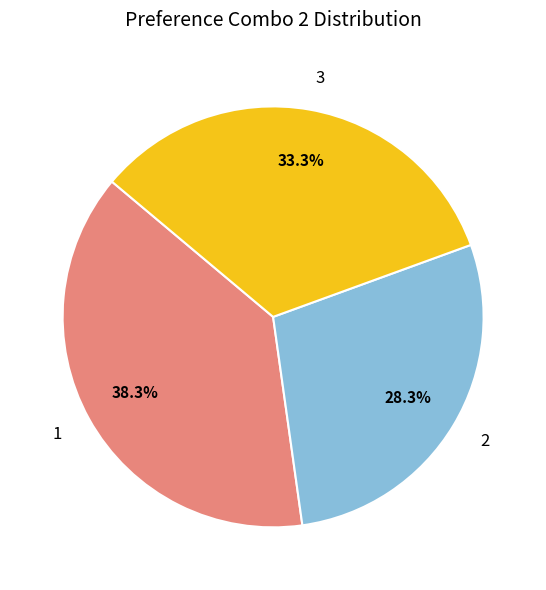

Which slice is the largest?

1